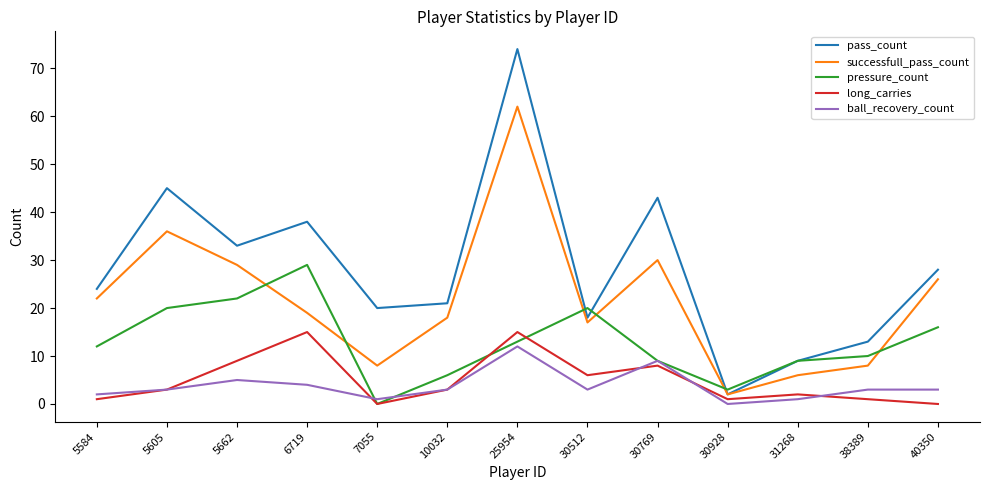

Which series changed the most between 7055 and 30512?

pressure_count